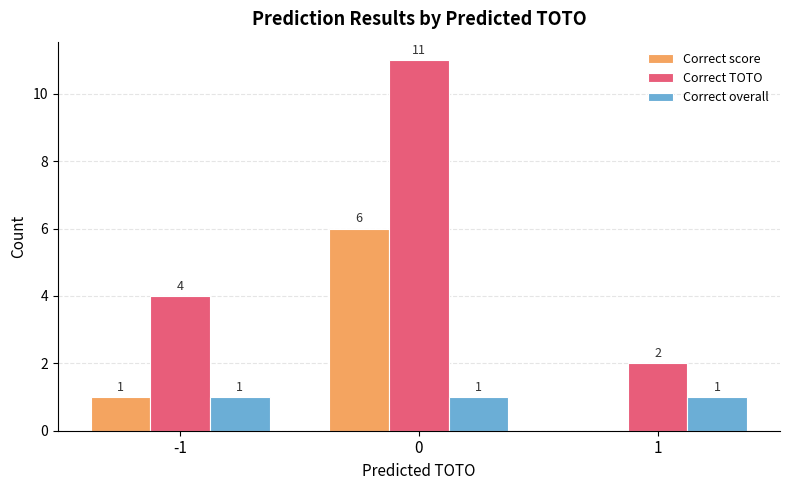

Reading left to right, transcribe all the data shown in this chart.

Correct score: 1	6	0
Correct TOTO: 4	11	2
Correct overall: 1	1	1